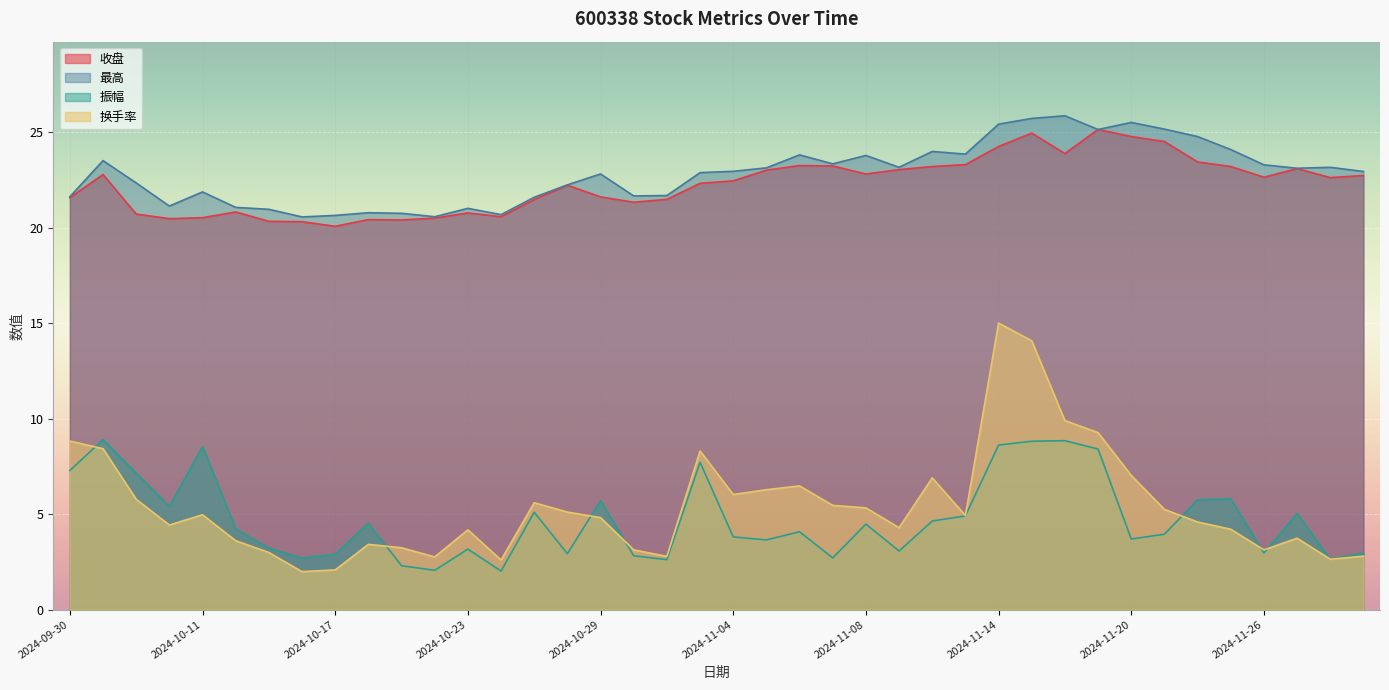

Is the value of 振幅 at 2024-11-01 greater than the value of 换手率 at 2024-11-08?

Yes